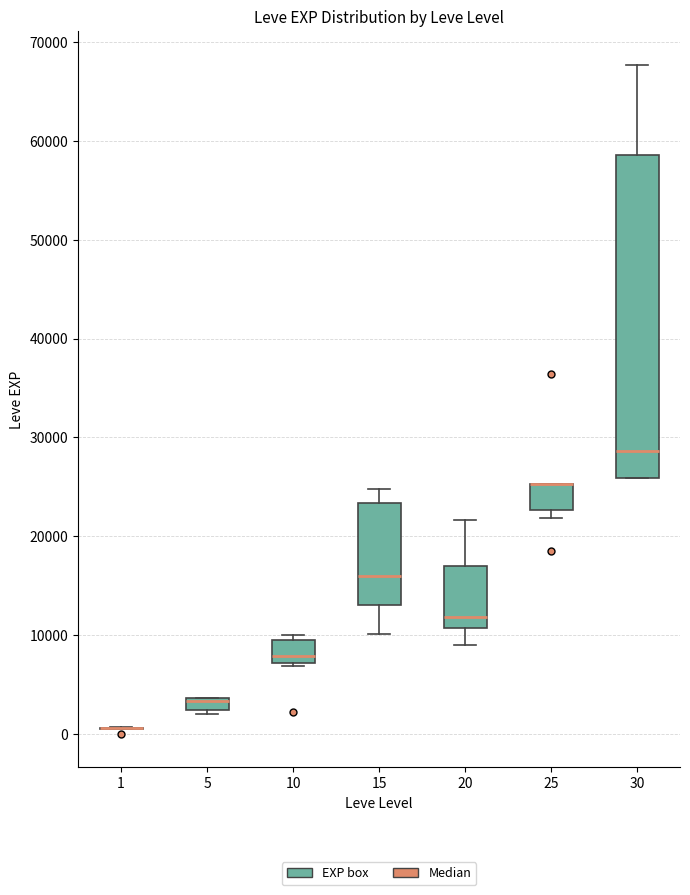

Which box is the tallest, from its lower edge to its upper edge?

30